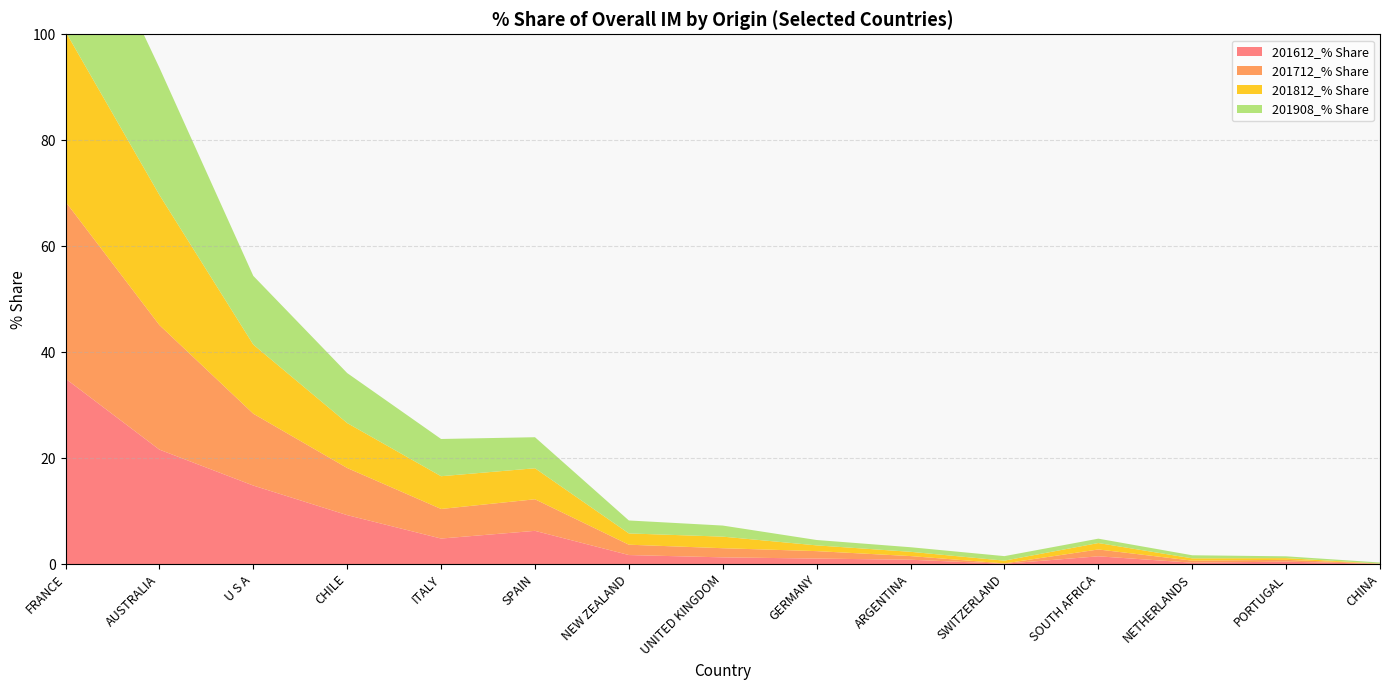

Reading left to right, extract all data points from this chart.

201612_% Share: FRANCE=35.0	AUSTRALIA=21.6	U S A=14.8	CHILE=9.2	ITALY=4.8	SPAIN=6.3	NEW ZEALAND=1.7	UNITED KINGDOM=1.3	GERMANY=1.0	ARGENTINA=0.8	SWITZERLAND=0.1	SOUTH AFRICA=1.5	NETHERLANDS=0.3	PORTUGAL=0.4	CHINA=0.0
201712_% Share: FRANCE=33.4	AUSTRALIA=23.5	U S A=13.6	CHILE=8.9	ITALY=5.6	SPAIN=6.0	NEW ZEALAND=2.0	UNITED KINGDOM=1.7	GERMANY=1.4	ARGENTINA=0.7	SWITZERLAND=0.1	SOUTH AFRICA=1.3	NETHERLANDS=0.4	PORTUGAL=0.3	CHINA=0.0
201812_% Share: FRANCE=32.1	AUSTRALIA=24.6	U S A=13.0	CHILE=8.5	ITALY=6.2	SPAIN=5.9	NEW ZEALAND=2.1	UNITED KINGDOM=2.2	GERMANY=1.1	ARGENTINA=0.8	SWITZERLAND=0.5	SOUTH AFRICA=1.2	NETHERLANDS=0.4	PORTUGAL=0.3	CHINA=0.0
201908_% Share: FRANCE=30.7	AUSTRALIA=24.0	U S A=13.0	CHILE=9.4	ITALY=7.0	SPAIN=5.9	NEW ZEALAND=2.4	UNITED KINGDOM=2.1	GERMANY=1.0	ARGENTINA=0.9	SWITZERLAND=0.9	SOUTH AFRICA=0.8	NETHERLANDS=0.6	PORTUGAL=0.3	CHINA=0.2